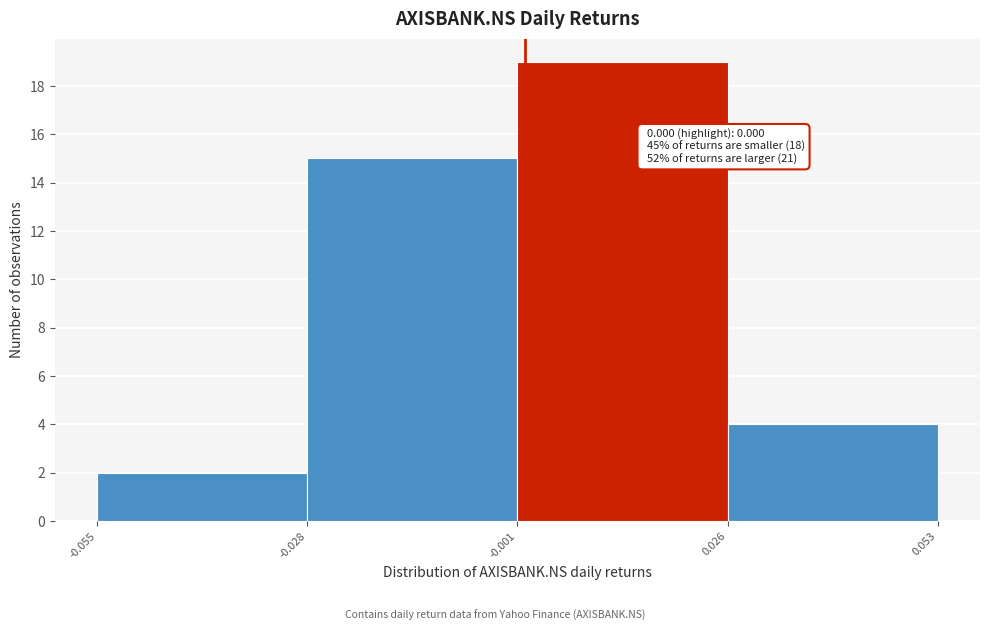

Over which range of the x-axis is the bar tallest?

-0.001 to 0.026